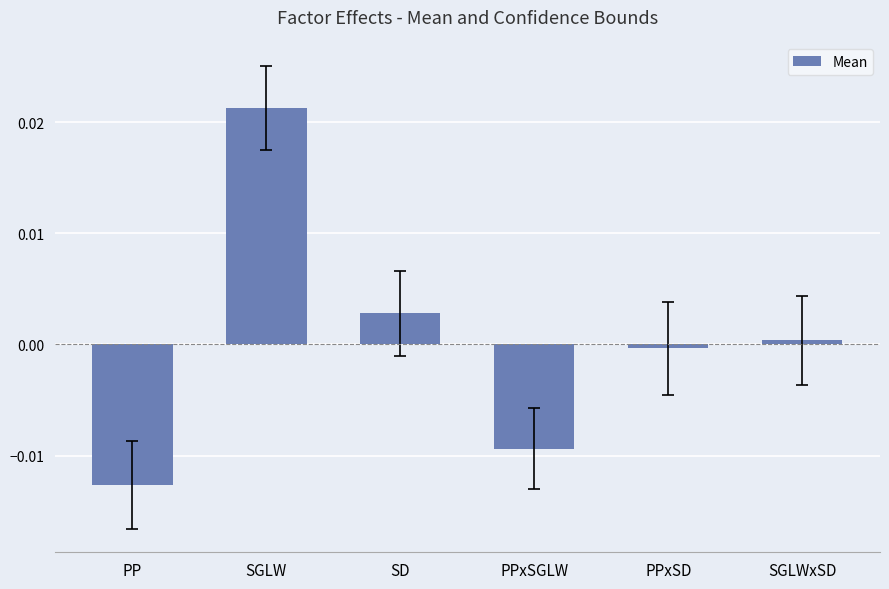

How many data points are above 0?

3